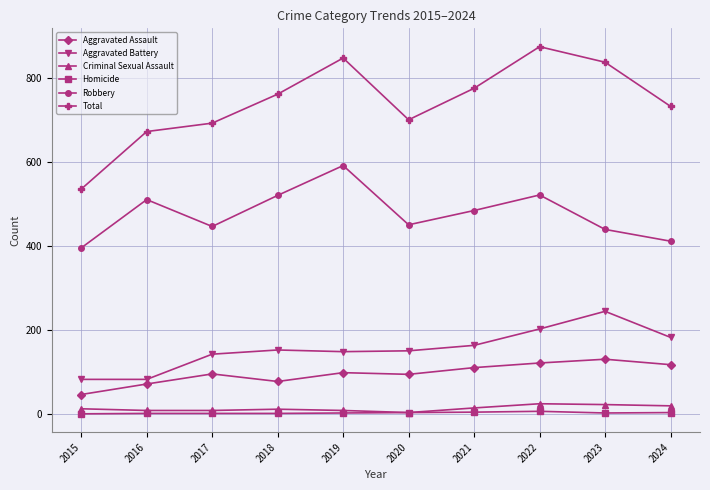

The value of Criminal Sexual Assault at 2021 is 14. True or false?

True